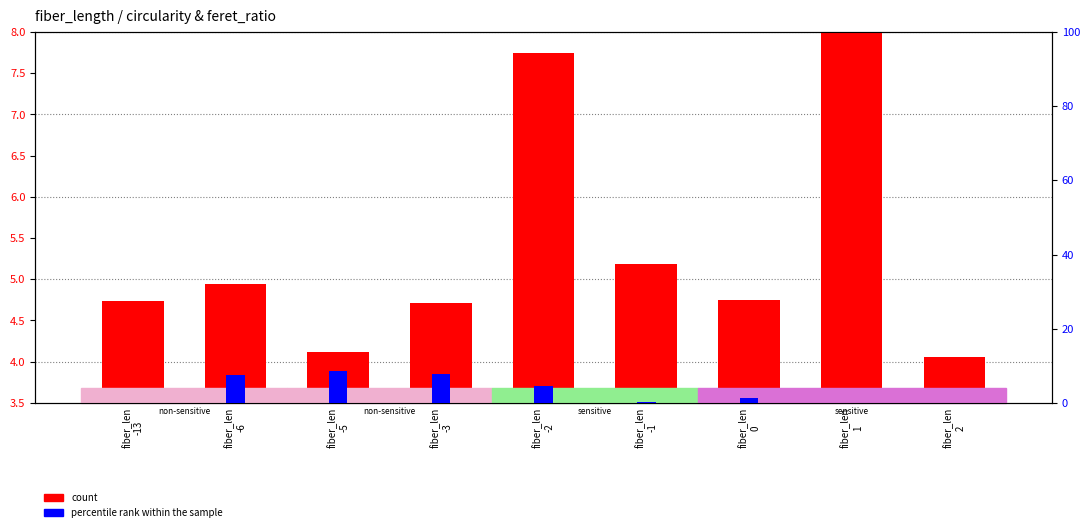

True or false: count has a value of 2.4 at fiber_len
0.

False